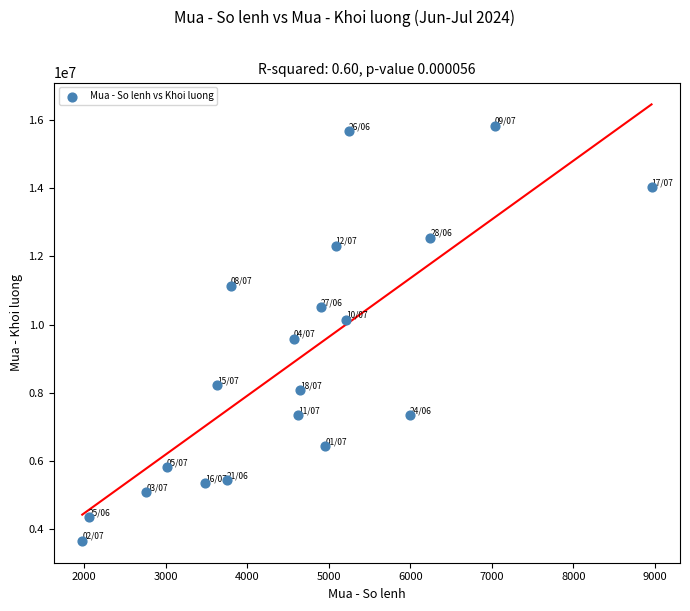

What Y value in the scatter plot is closest to 9746050?

9585900